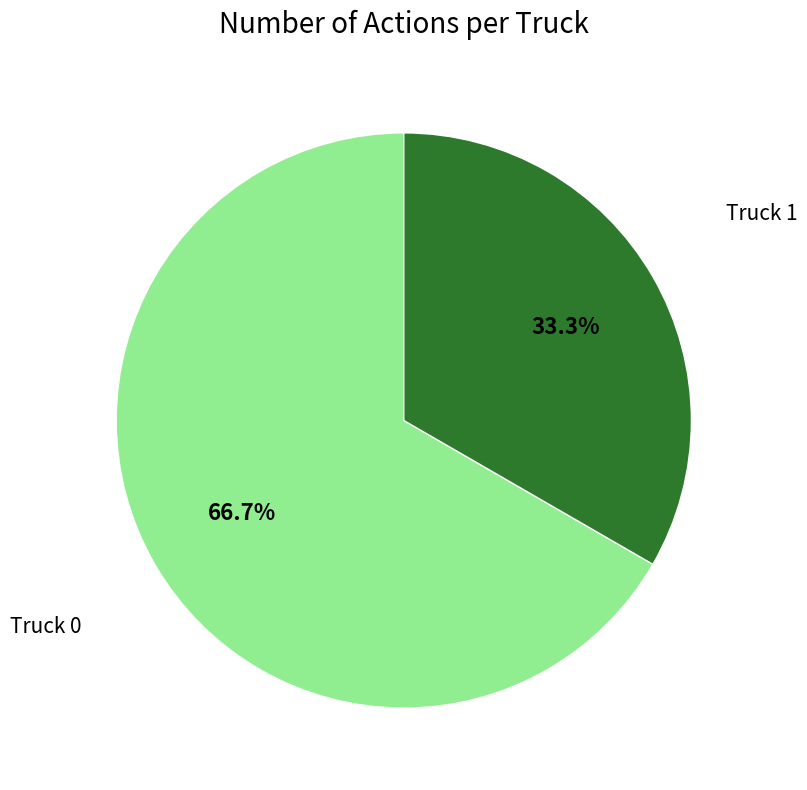

Rank the categories by value from highest to lowest.

Truck 0, Truck 1